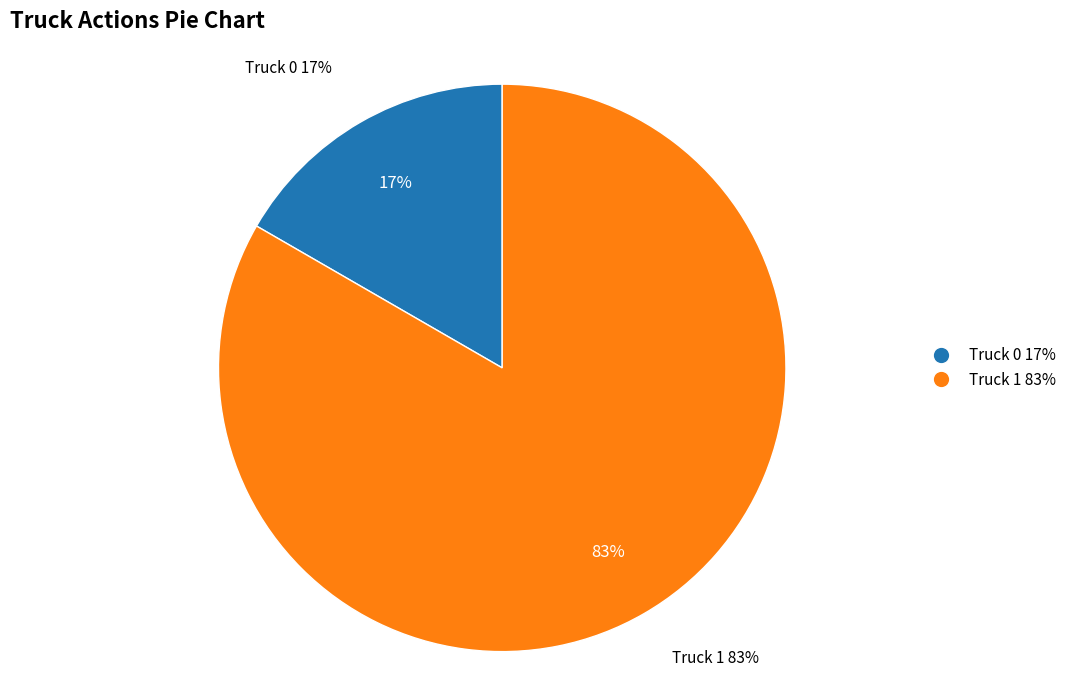

Between Truck 1 and Truck 0, which is larger?

Truck 1